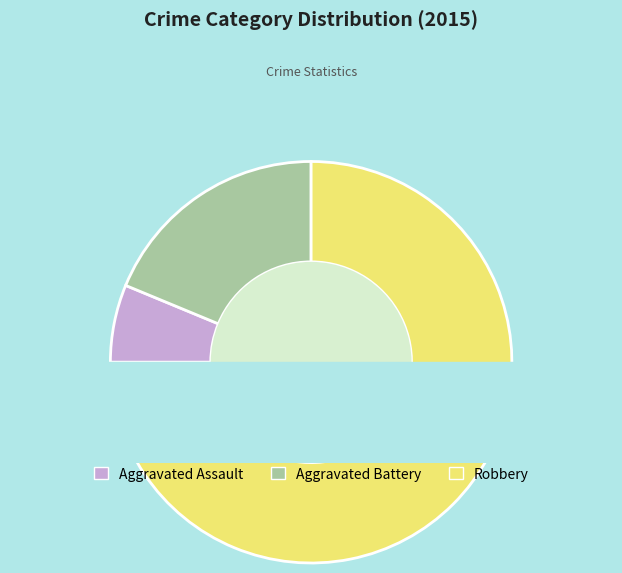

To the nearest percent, what percentage of the pie is Aggravated Assault?

6%